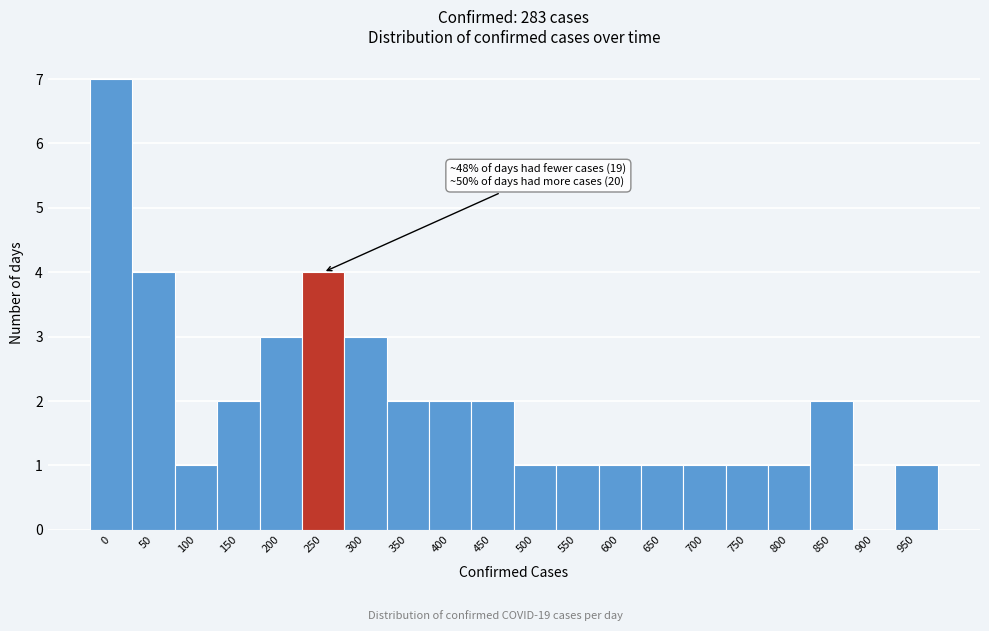

Reading left to right, what are all the values shown in this chart?

0=7	50=4	100=1	150=2	200=3	250=4	300=3	350=2	400=2	450=2	500=1	550=1	600=1	650=1	700=1	750=1	800=1	850=2	900=0	950=1